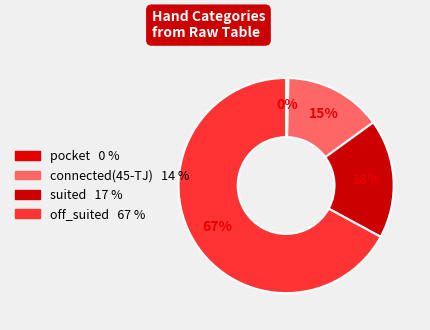

How many slices are in this pie chart?

4